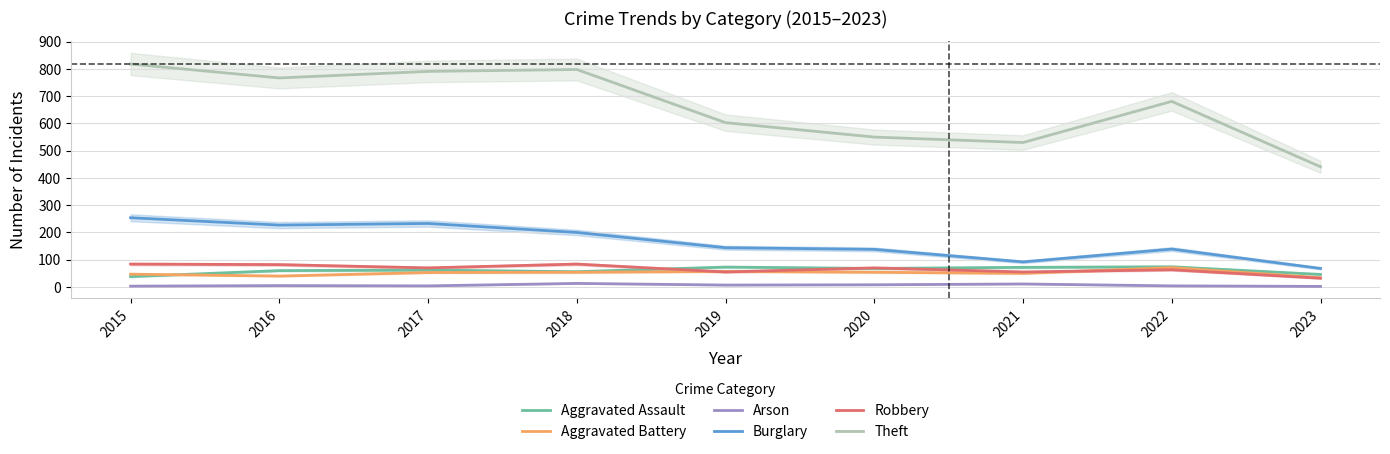

How many categories are shown in the chart?

9